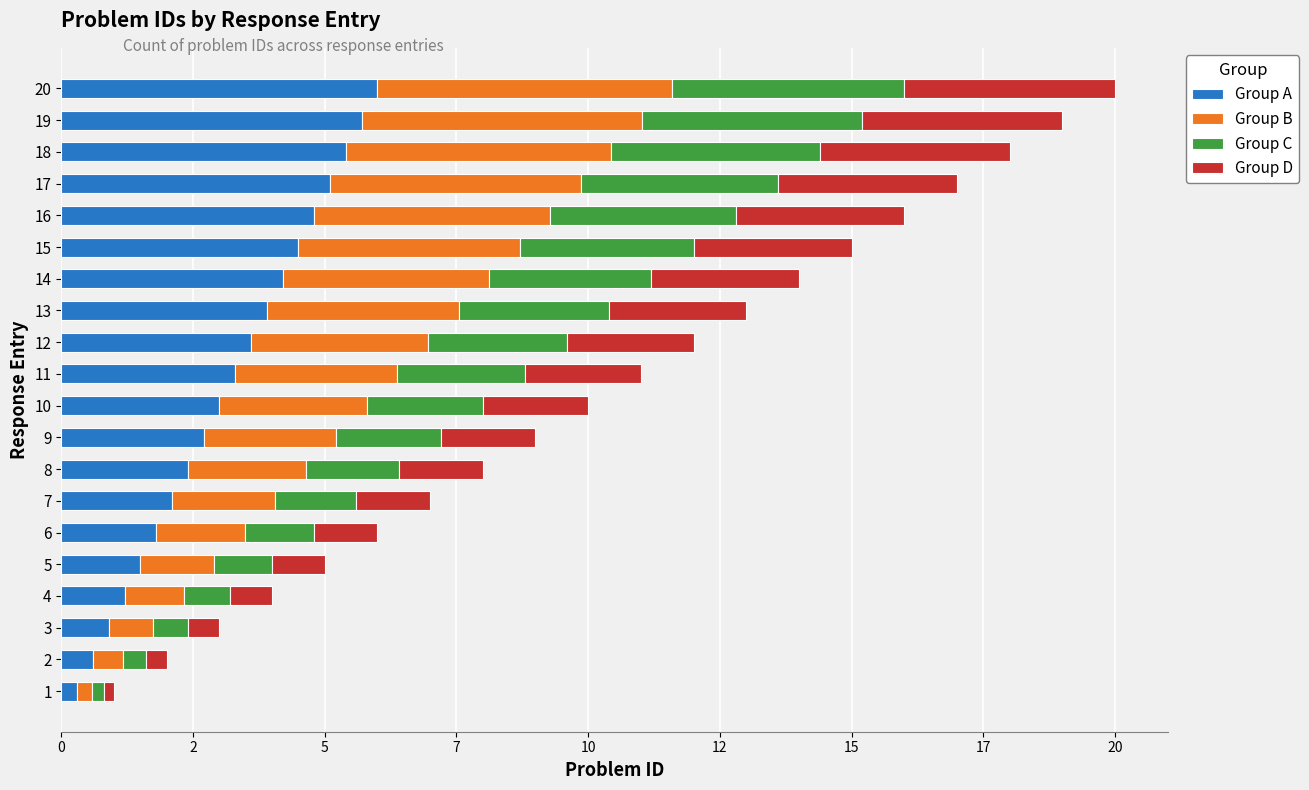

What are all the series names shown in the legend?

Group A, Group B, Group C, Group D